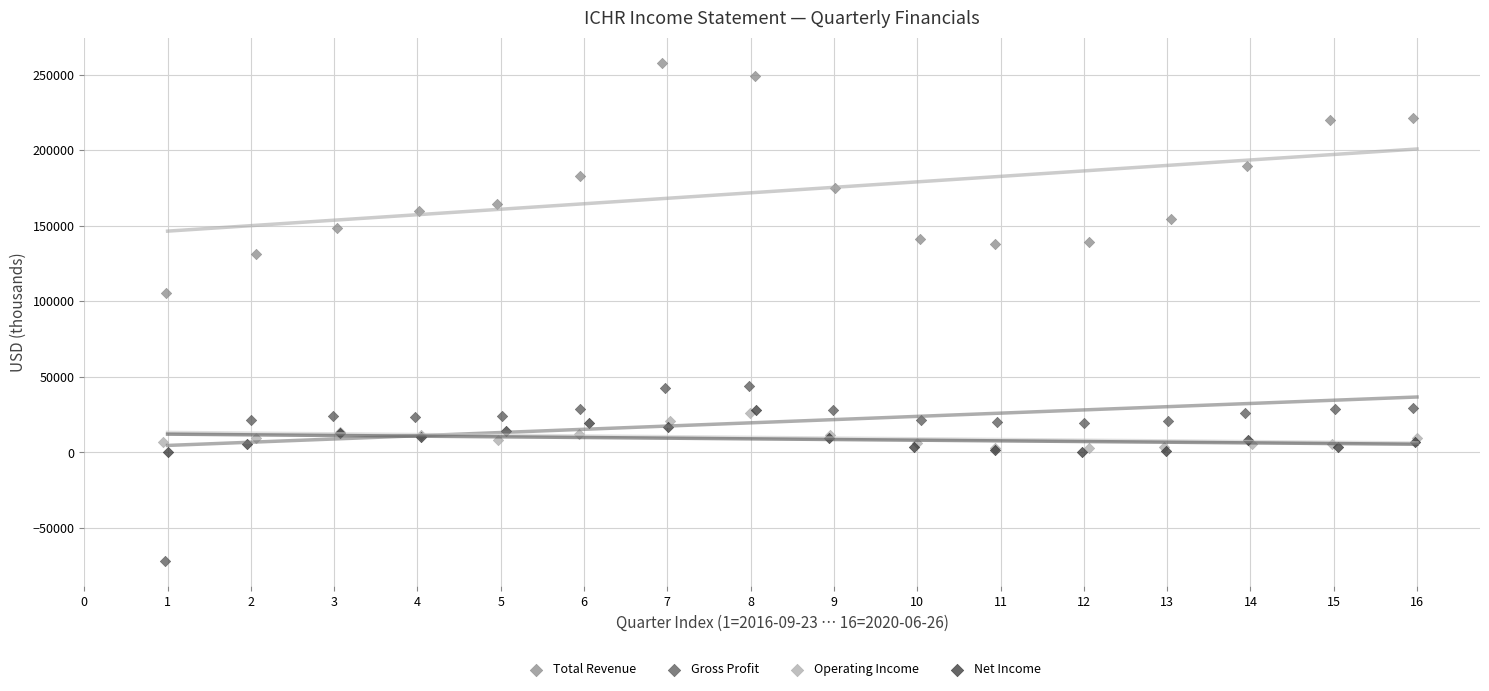

Which series has the widest spread of Y values?

Total Revenue